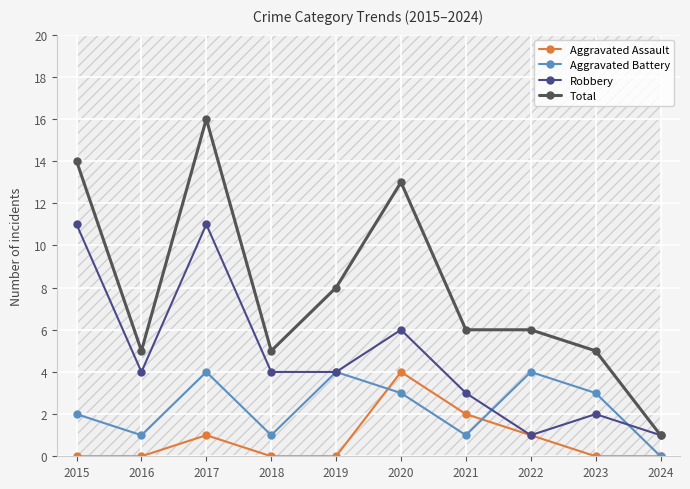

What is the spread (max minus min) of values at 2024?

1